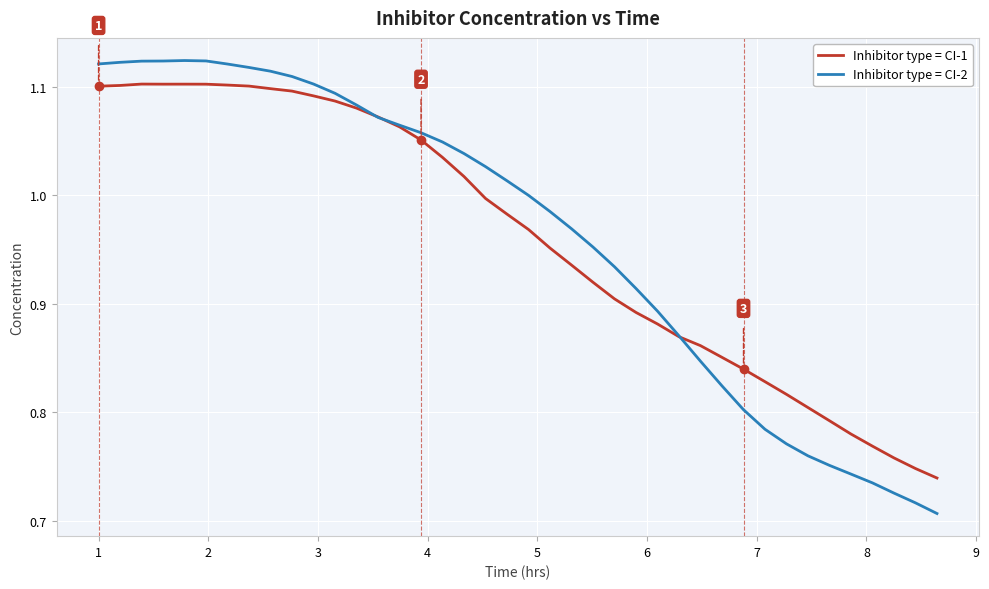

Count the number of categories in the chart.

40